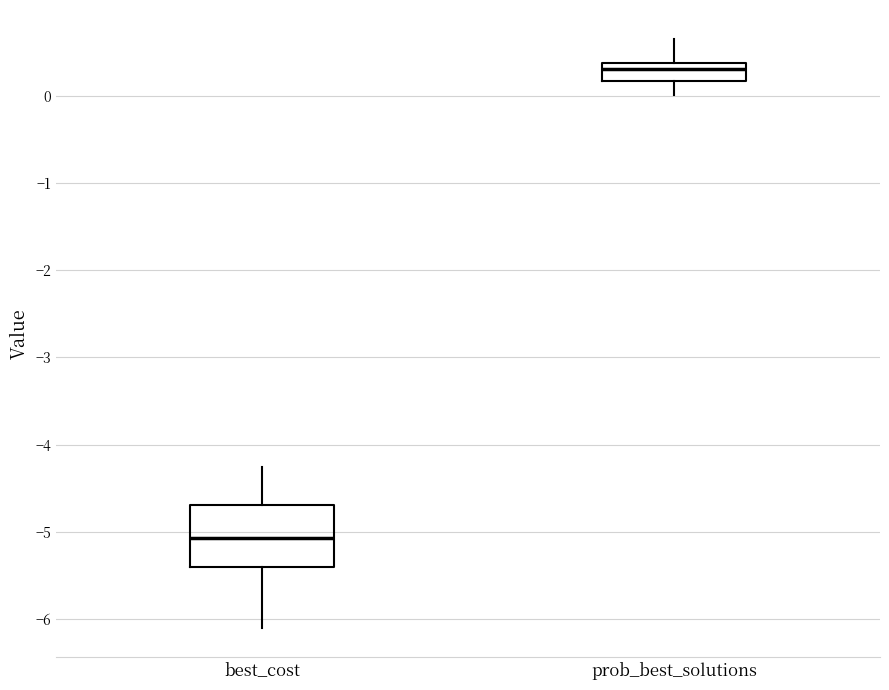

Which box's median line is the lowest?

best_cost